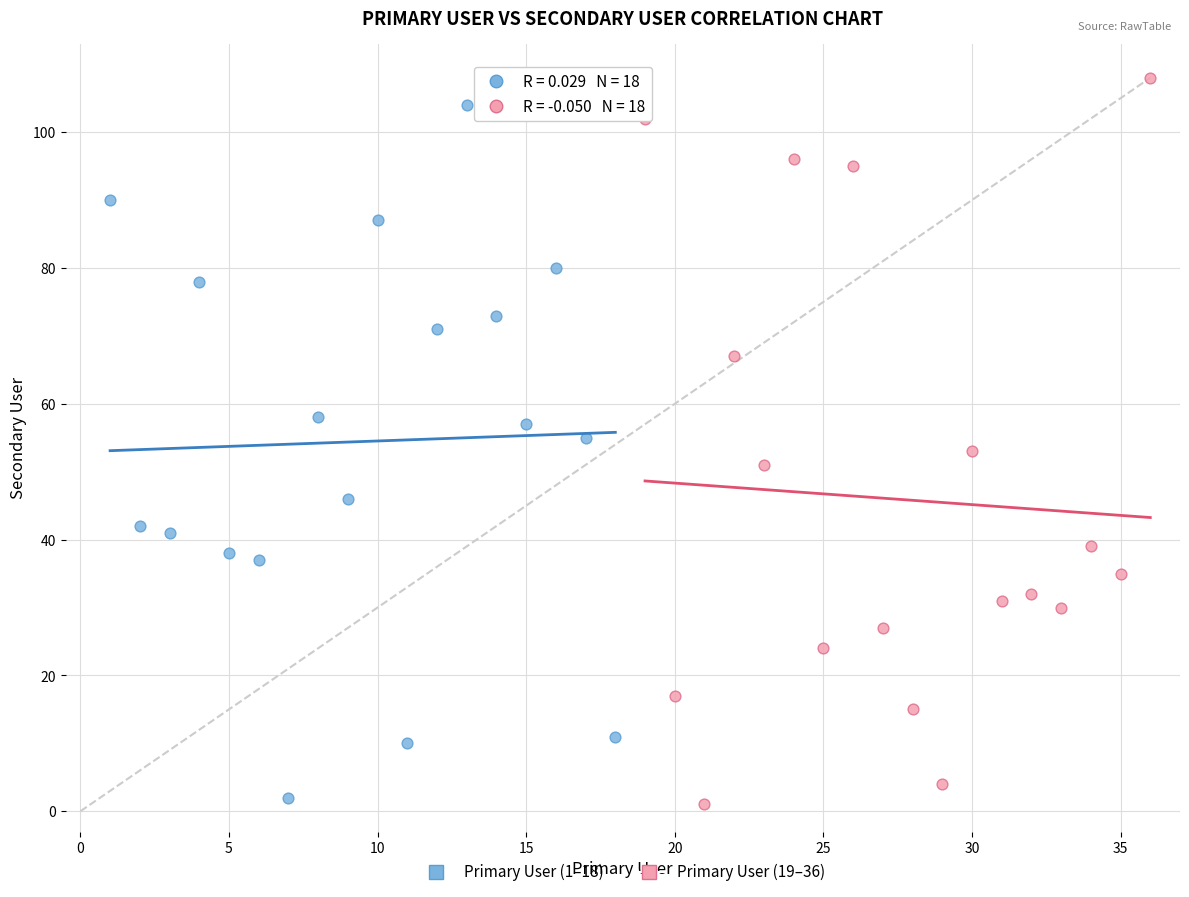

Which series has the largest Y range (max minus min)?

Primary User (19–36)